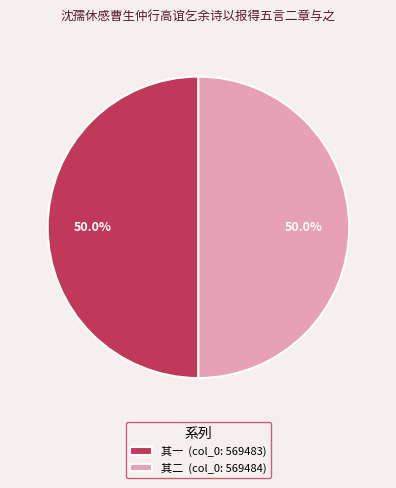

Do 其一 (col_0: 569483) and 其二 (col_0: 569484) together represent more than half of the pie?

Yes